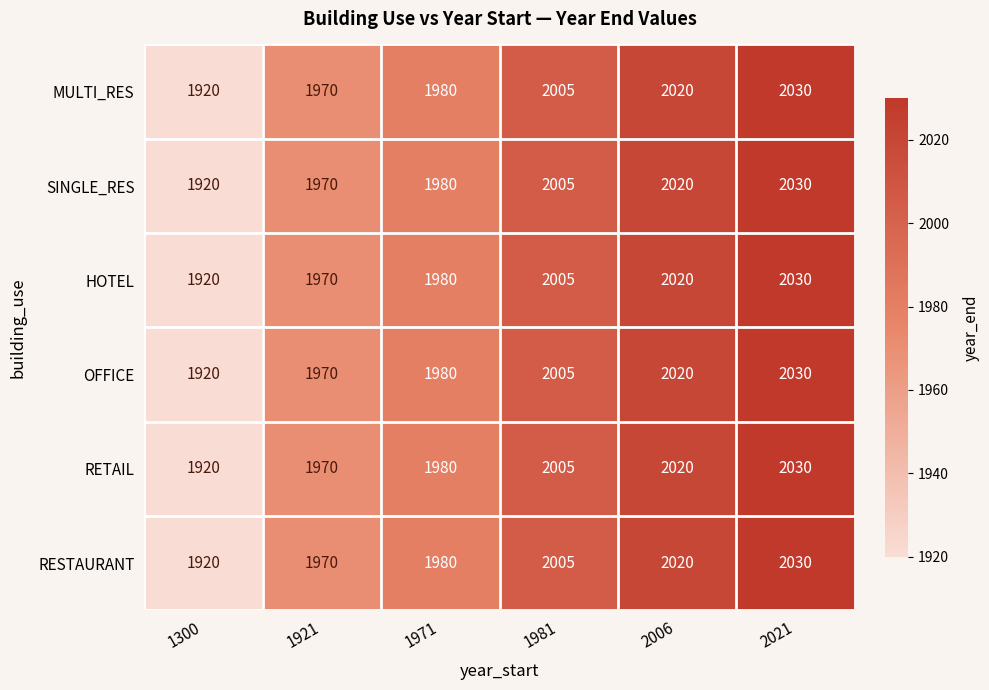

At which category is the sum across all series the highest?

2021